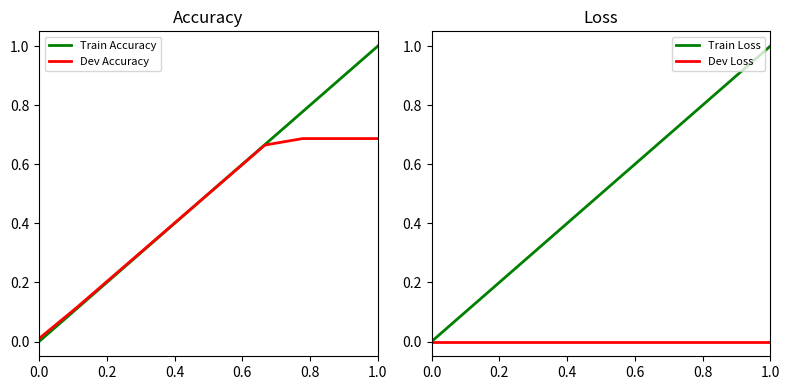

Which series has the largest total across all categories?

Train Accuracy